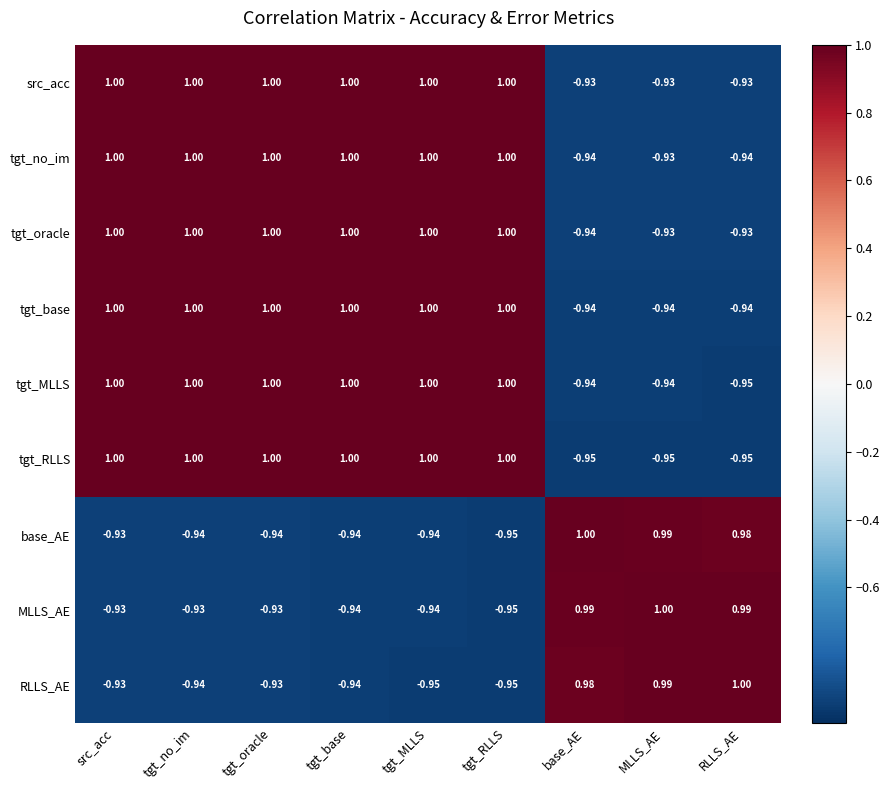

Which series has the largest total across all categories?

src_acc